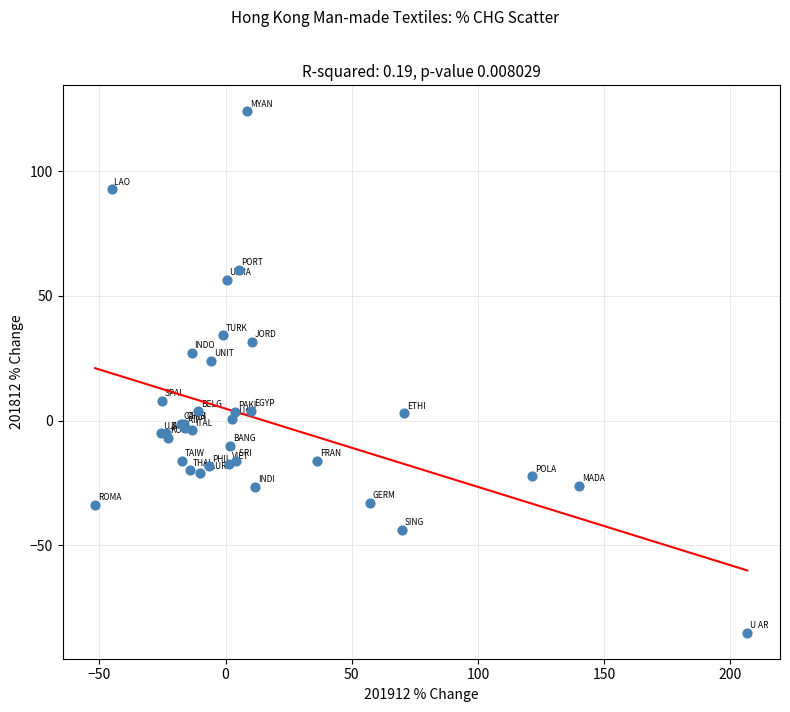

What Y value in the scatter plot is closest to 19?

23.8